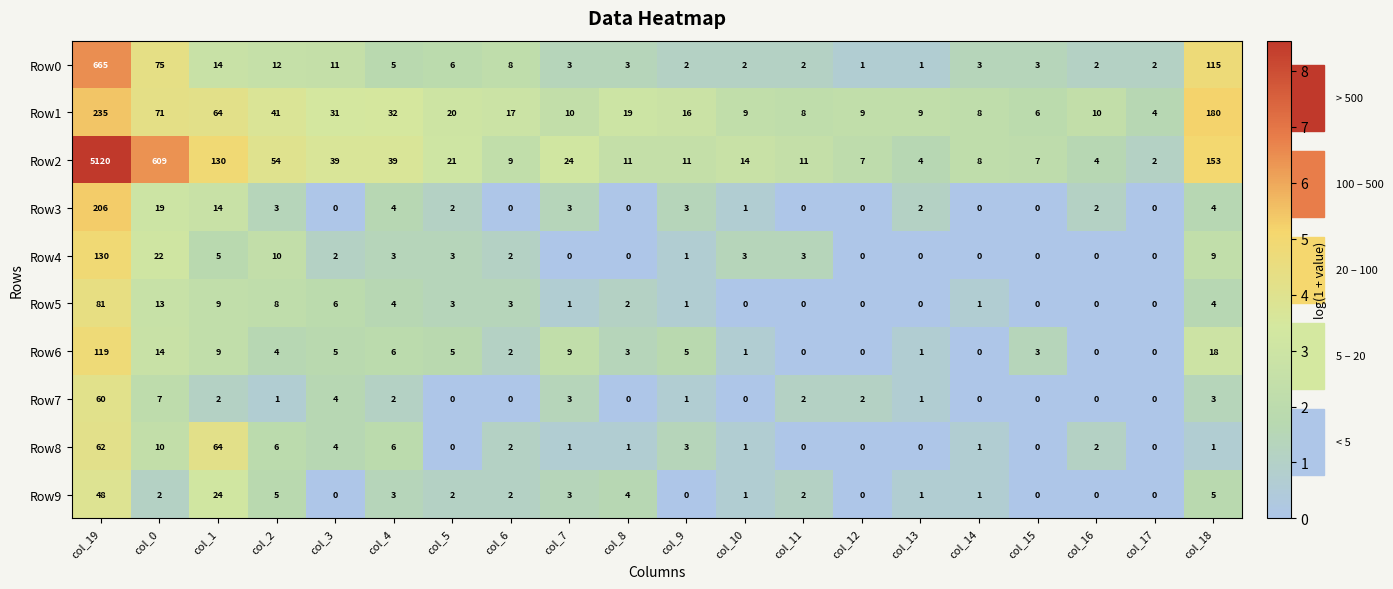

What value does the Row1 series have at col_11?

8